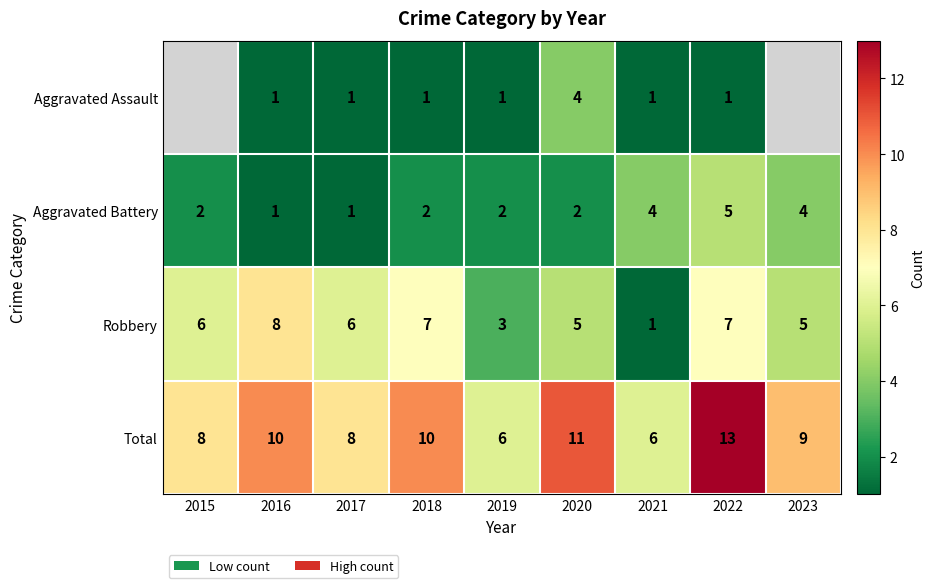

Rank the series at 2019 from highest to lowest value.

Total, Robbery, Aggravated Battery, Aggravated Assault